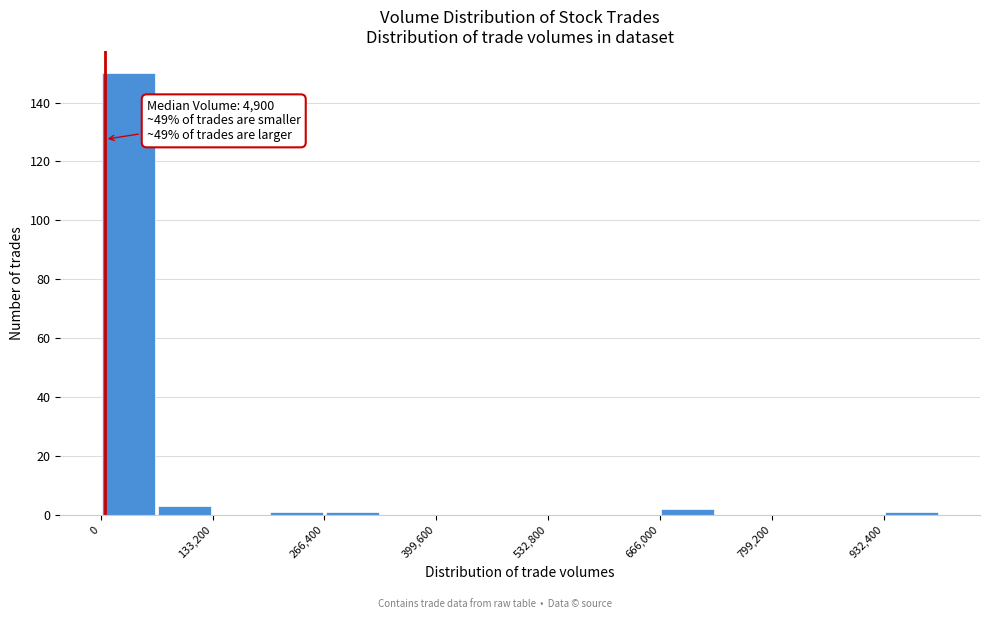

Around what value on the x-axis is the tallest bar? Give the approximate position of its centre, as read against the axis.

40000